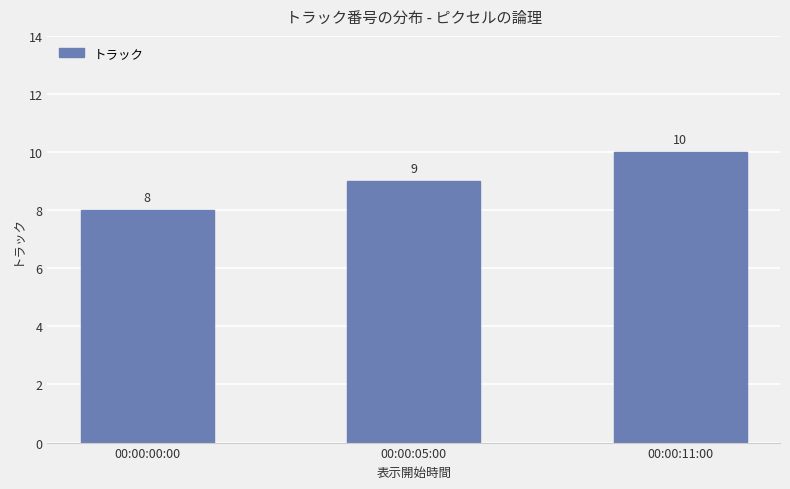

What is the change in value from 00:00:05:00 to 00:00:11:00?

+1